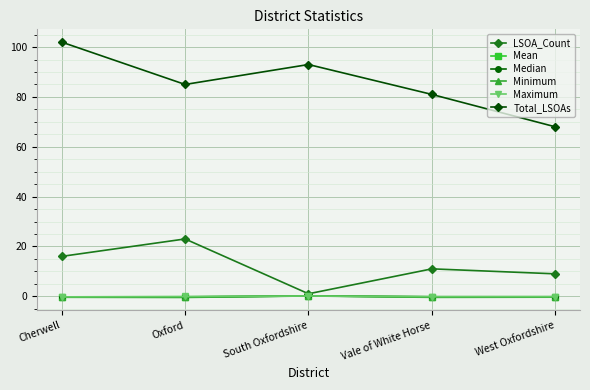

What are all the series names shown in the legend?

LSOA_Count, Mean, Median, Minimum, Maximum, Total_LSOAs